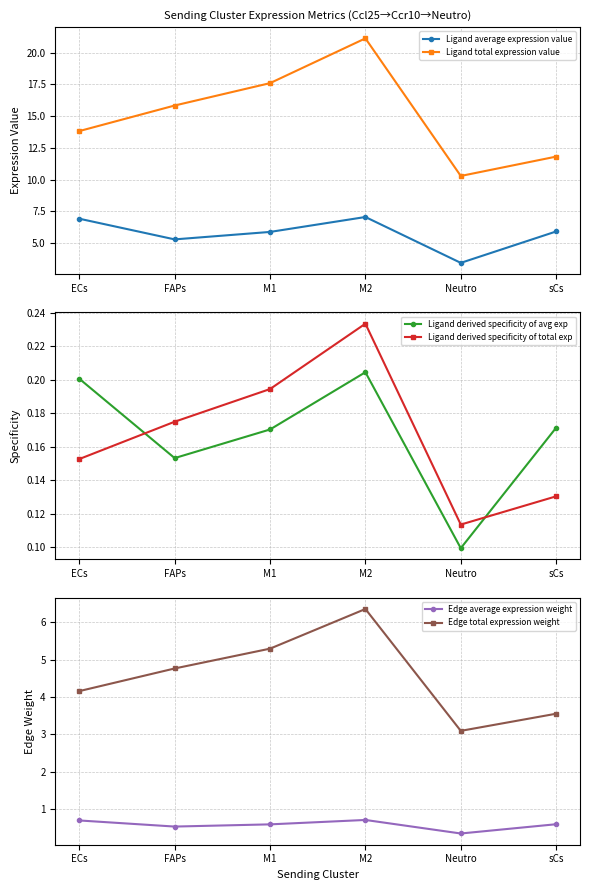

Reading right to left, what are all the values shown in this chart?

Ligand average expression value: 5.9	3.4	7.0	5.9	5.3	6.9
Ligand total expression value: 11.8	10.3	21.1	17.6	15.8	13.8
Ligand derived specificity of avg exp: 0.2	0.1	0.2	0.2	0.2	0.2
Ligand derived specificity of total exp: 0.1	0.1	0.2	0.2	0.2	0.2
Edge average expression weight: 0.6	0.3	0.7	0.6	0.5	0.7
Edge total expression weight: 3.6	3.1	6.4	5.3	4.8	4.2